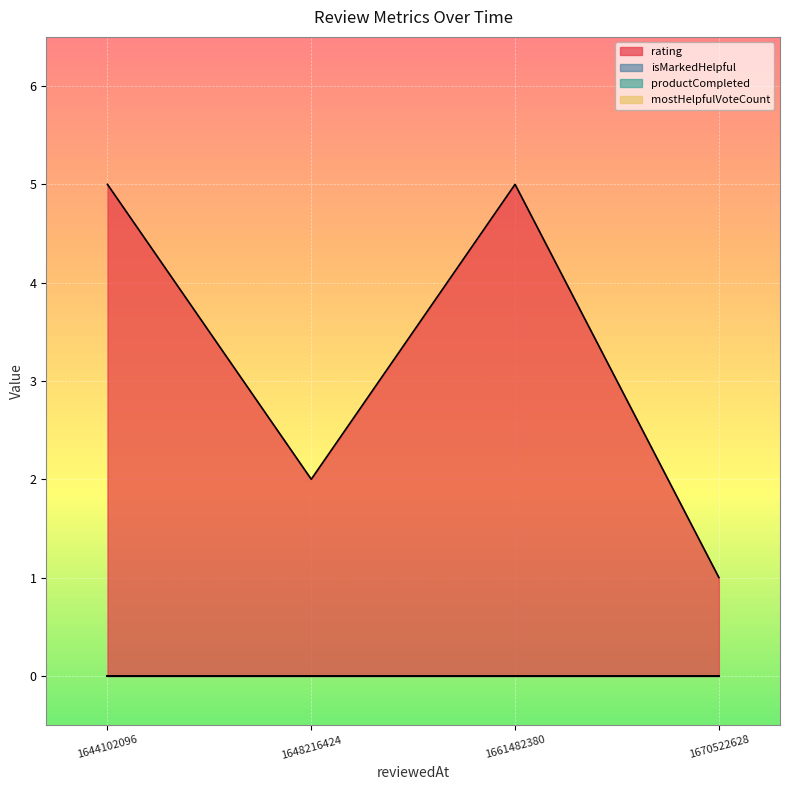

The value of isMarkedHelpful at 1648216424977 is 0. True or false?

True